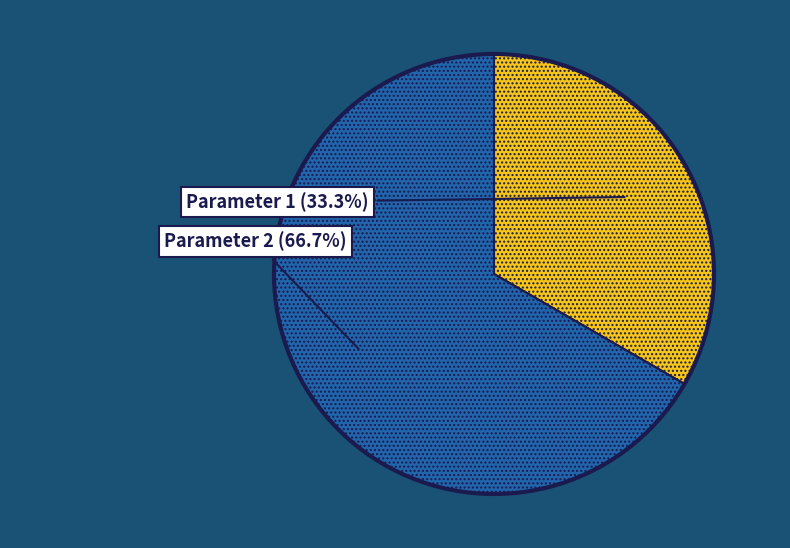

Does any single category account for the majority?

Yes